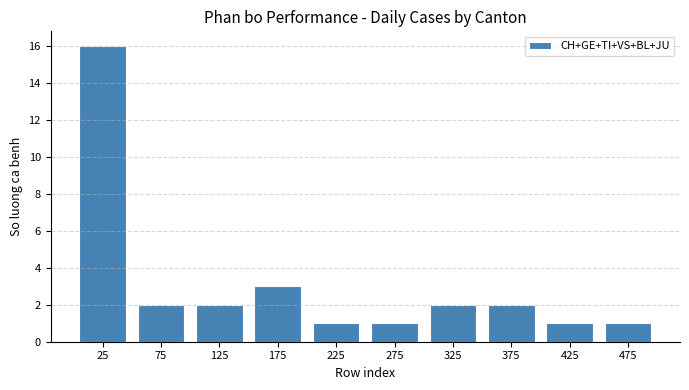

Which has a higher value, 175 or 375?

175